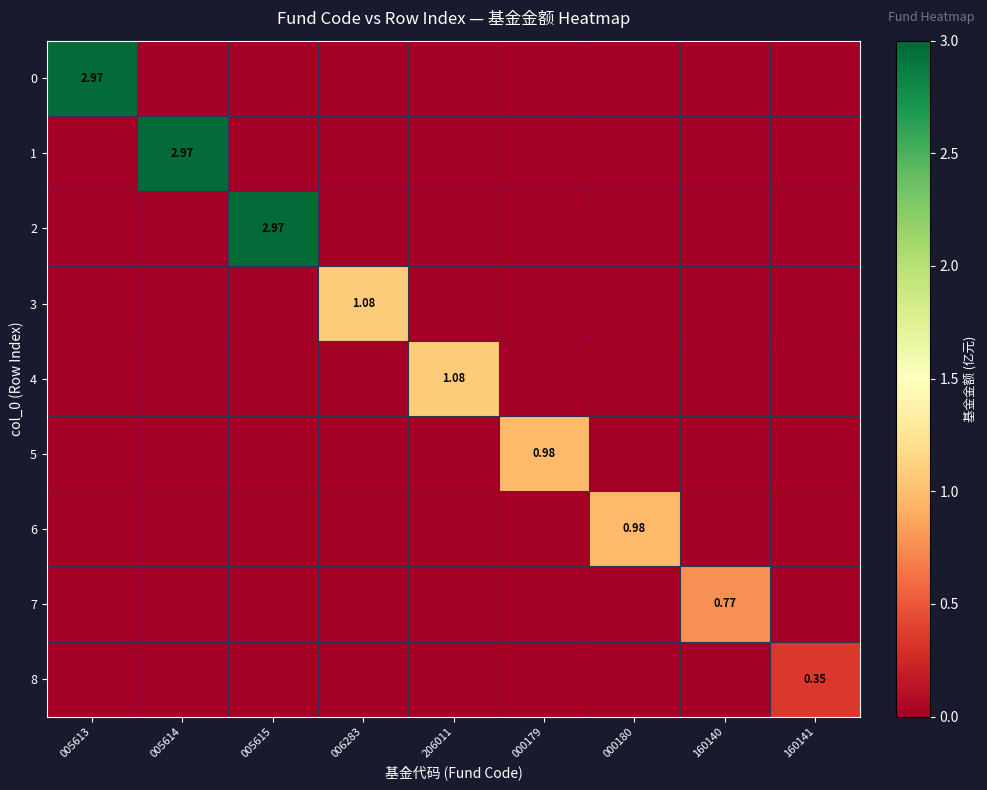

Count the 2 values in the range 0 to 1.

8